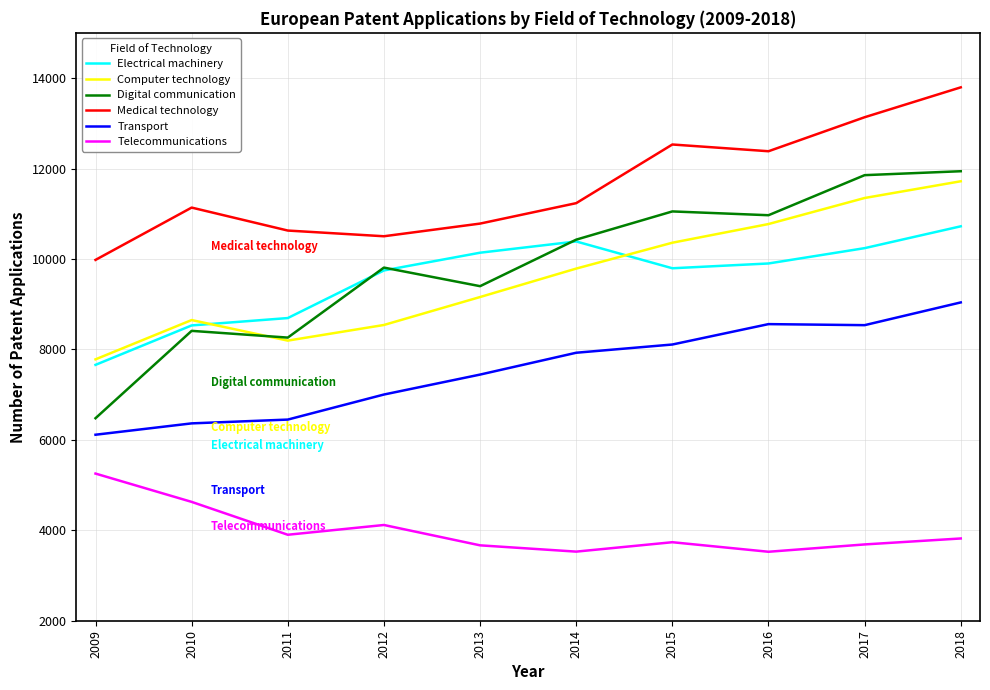

What are all the series names shown in the legend?

Electrical machinery, Computer technology, Digital communication, Medical technology, Transport, Telecommunications